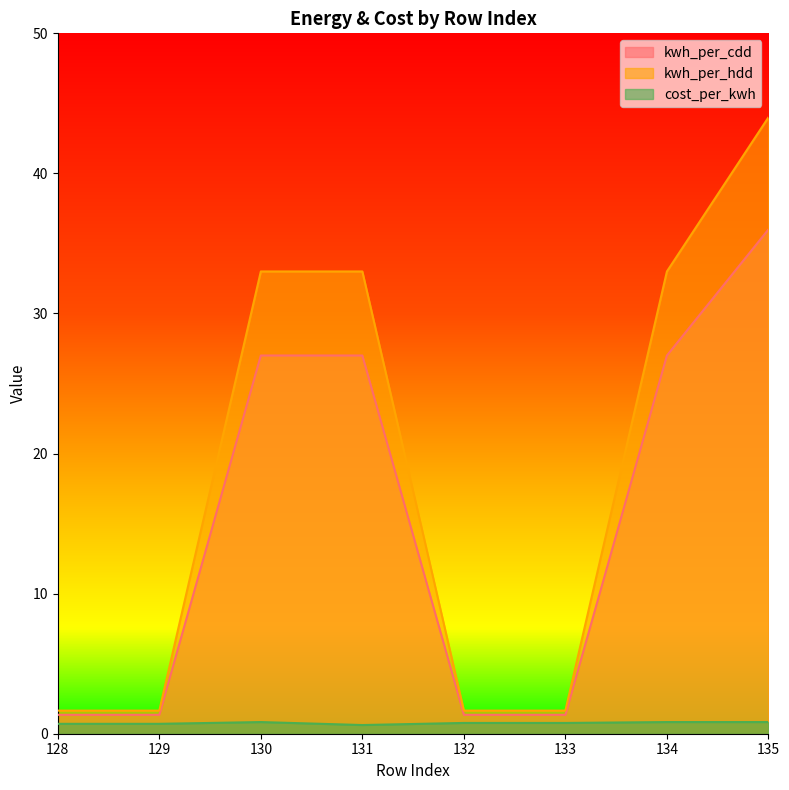

What is the value of the kwh_per_cdd point at the 2nd from the left?

1.4